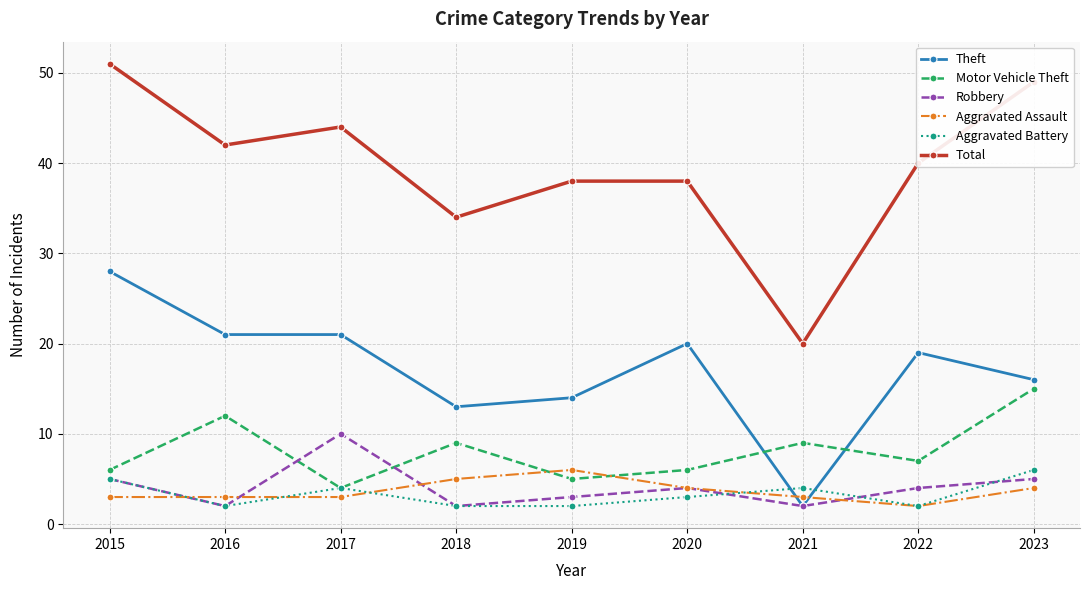

What are all the series names shown in the legend?

Theft, Motor Vehicle Theft, Robbery, Aggravated Assault, Aggravated Battery, Total